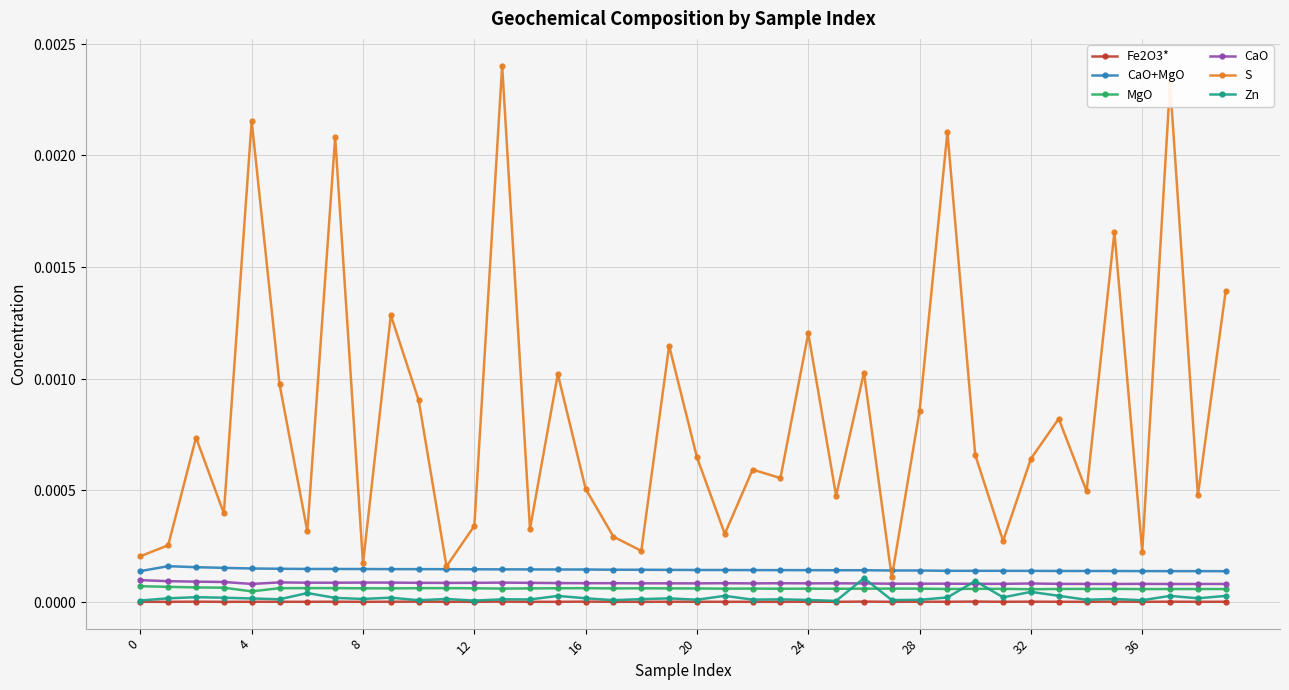

Which series has the widest spread of values?

S